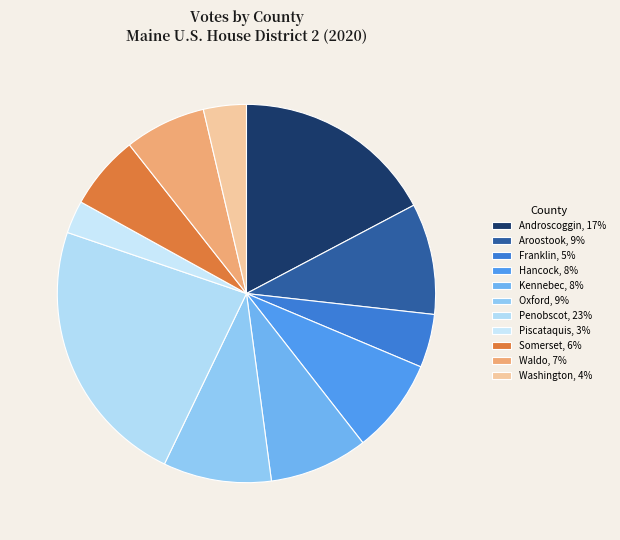

How many segments does this pie chart have?

11